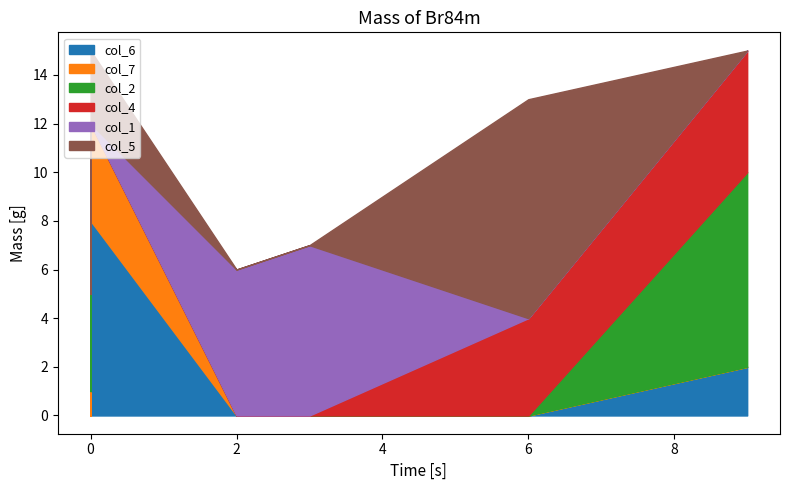

How many lines are shown in the chart?

6